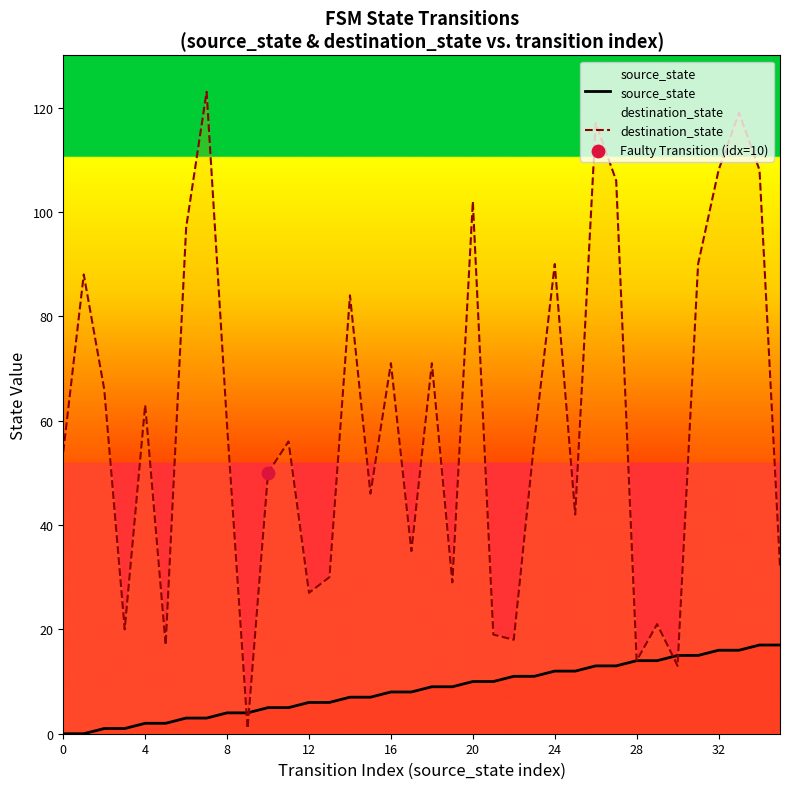

Which series has the widest spread of Y values?

destination_state